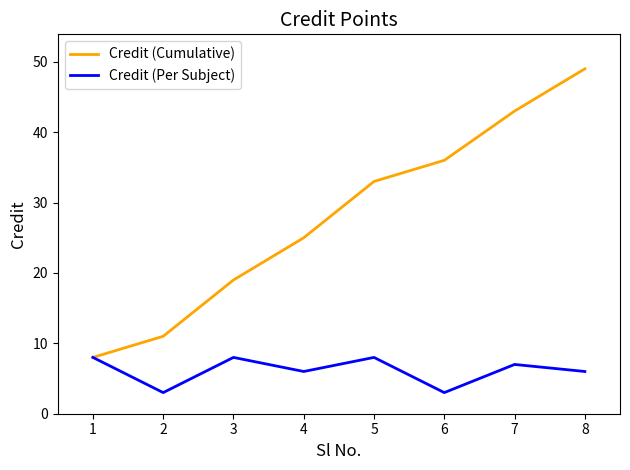

What is the approximate value of Credit (Cumulative) at 1, to the nearest 10?

10